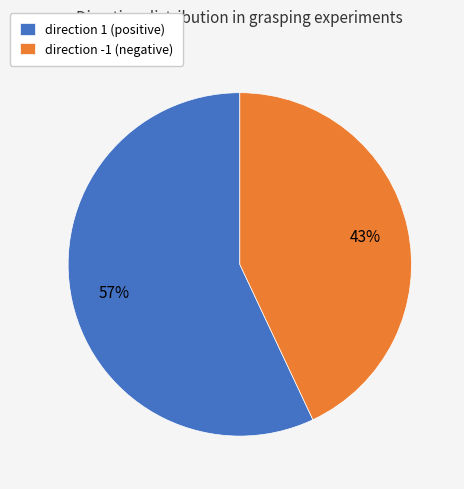

To the nearest percent, what percentage of the pie is direction -1?

43%